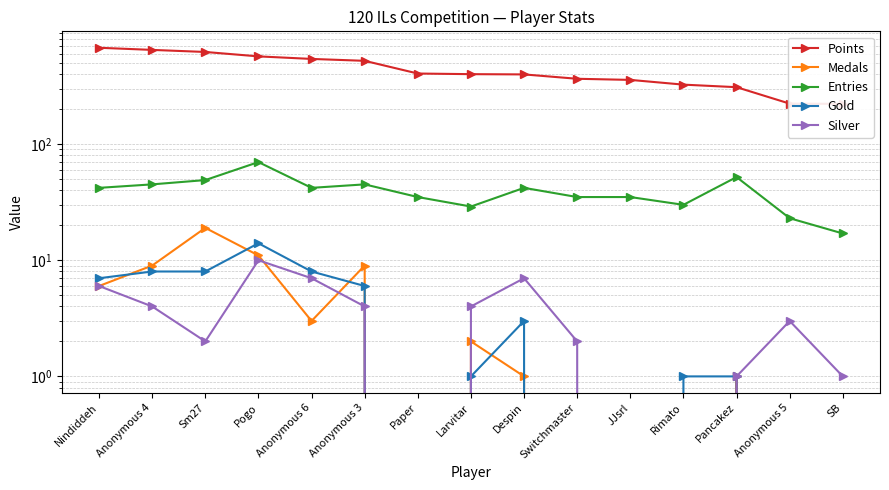

What position from the left is JJsrl?

11